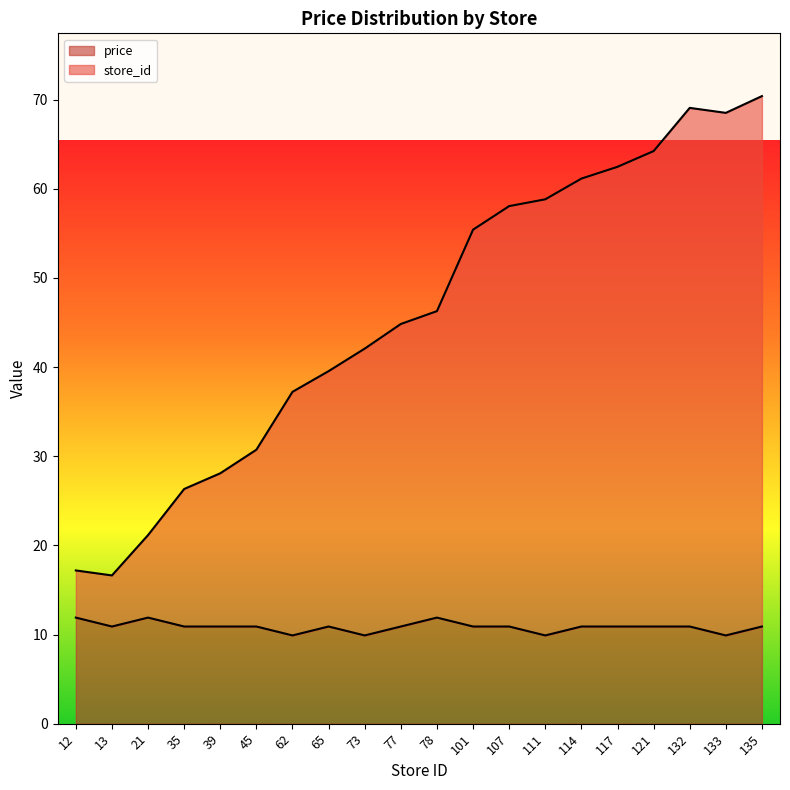

Reading left to right, extract all data points from this chart.

store_id: 17.2	16.6	21.2	26.3	28.1	30.7	37.2	39.5	42.1	44.8	46.3	55.4	58.1	58.8	61.1	62.5	64.2	69.1	68.5	70.4
price: 11.9	10.9	11.9	10.9	10.9	10.9	9.9	10.9	9.9	10.9	11.9	10.9	10.9	9.9	10.9	10.9	10.9	10.9	9.9	10.9